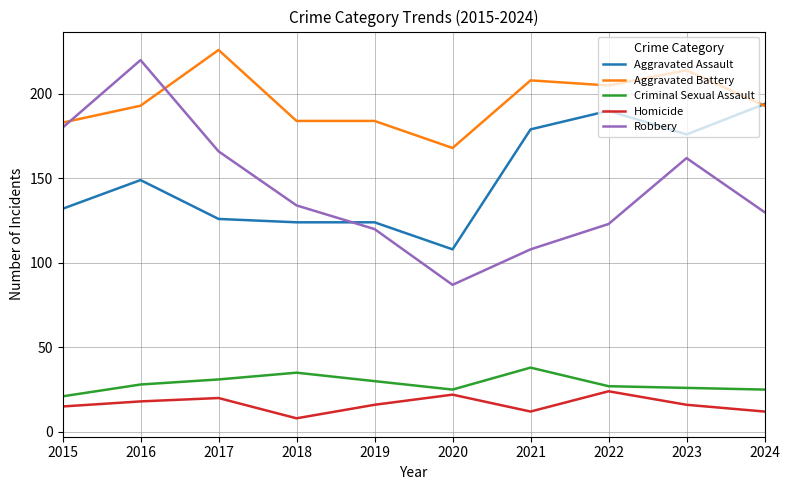

How many series are shown in this chart?

5